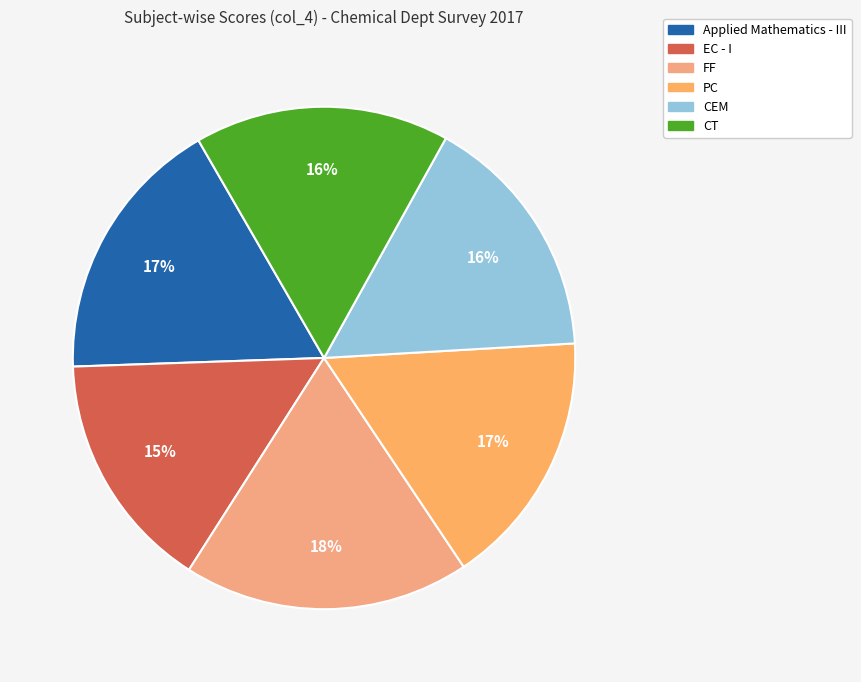

Which category has the smallest portion of the pie?

EC - I